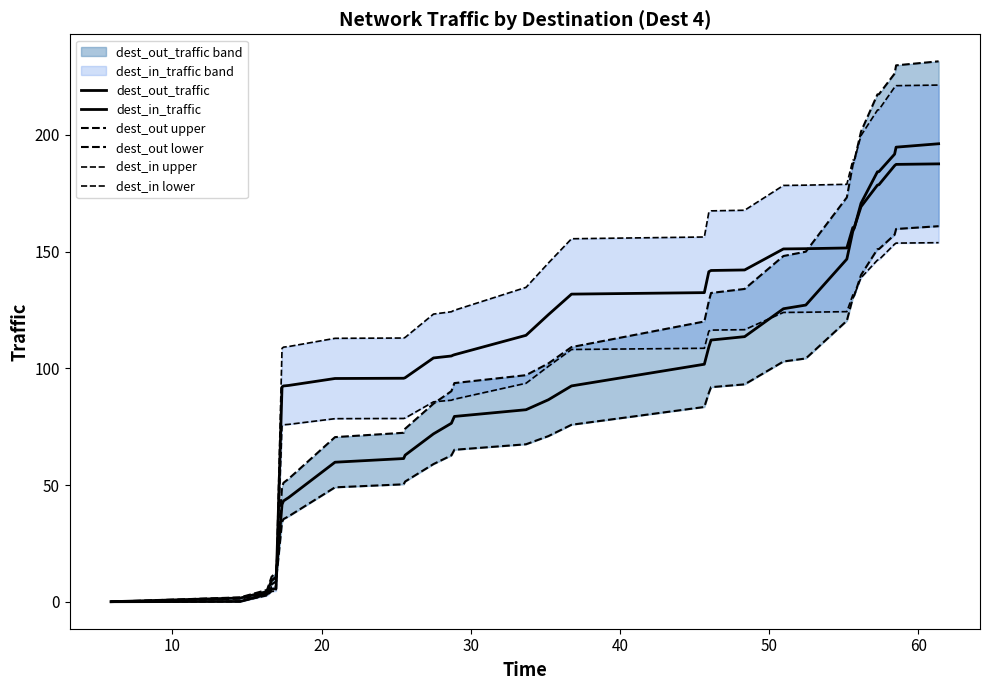

How many lines are shown in the chart?

6